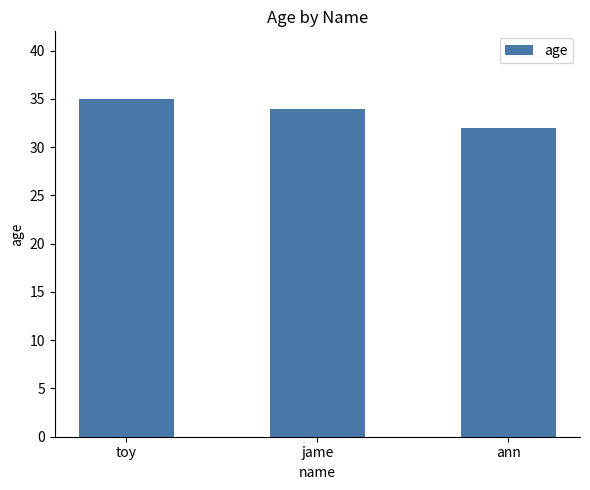

What is the sum of all values?

101